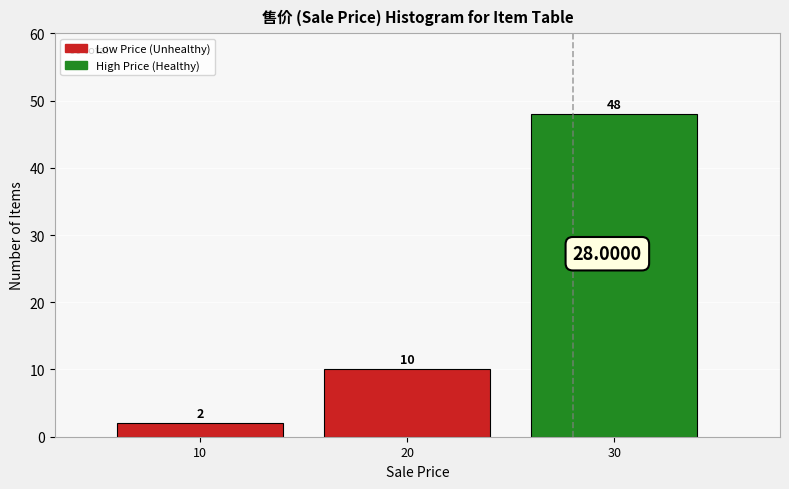

Rank the categories by value from highest to lowest.

30, 20, 10